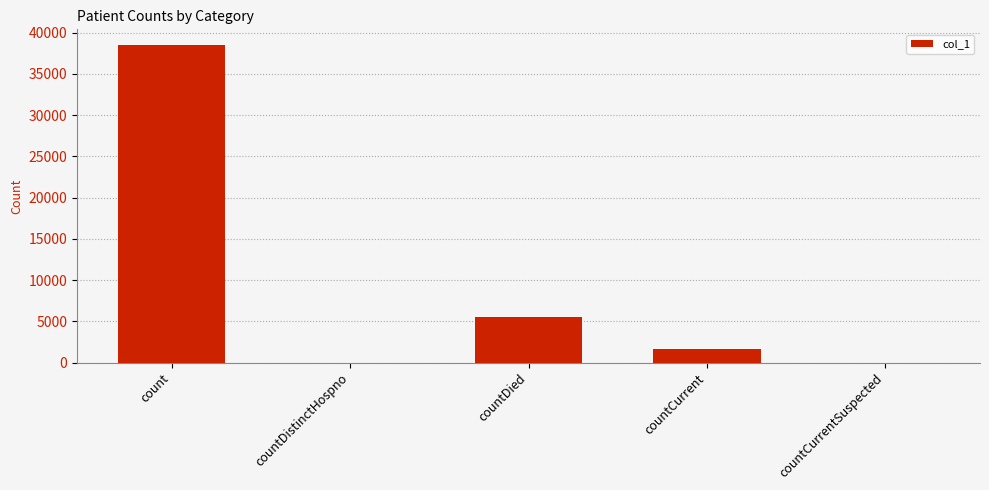

Where is the data nearest to the value 19244?

countDied